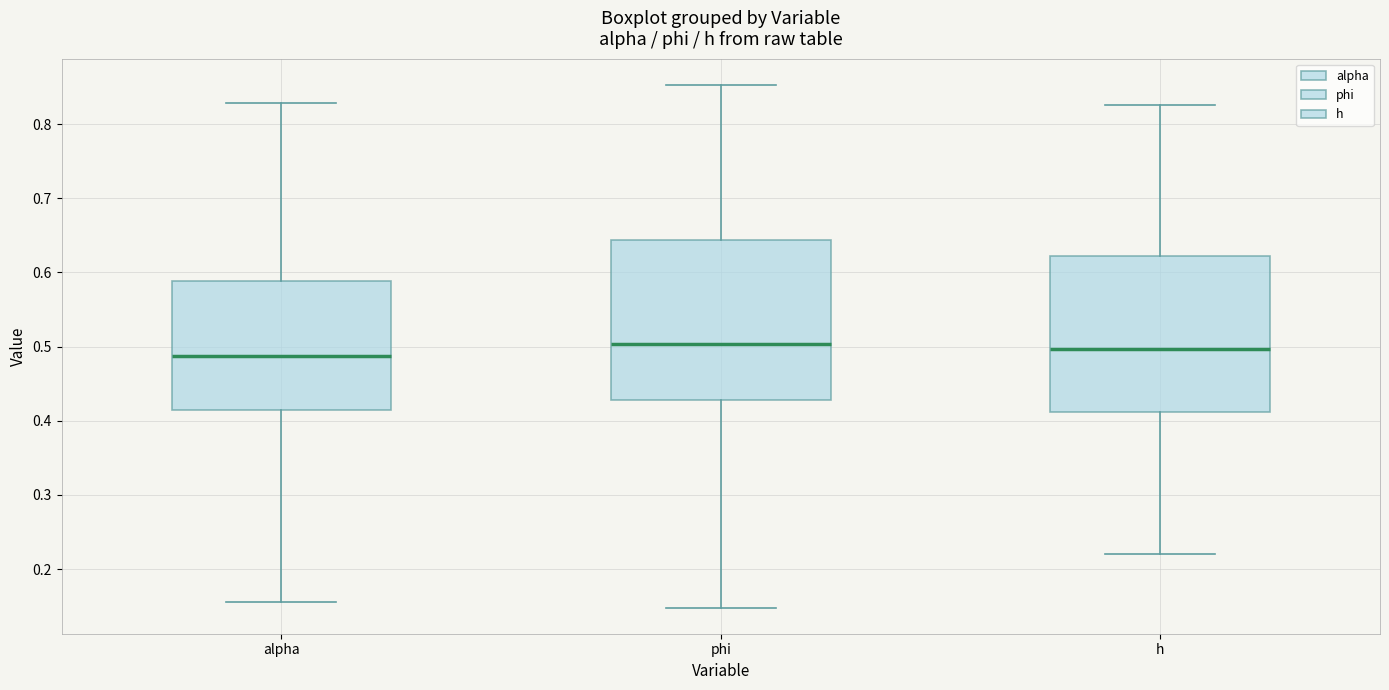

Reading left to right, read every box against the y-axis: the position of its median line, the range the box covers, and the ends of its whiskers. The values are not printed on the chart, so give them approximately, as read against the axis.

alpha: median 0.49, box 0.41 to 0.59, whiskers 0.16 to 0.83
phi: median 0.50, box 0.43 to 0.64, whiskers 0.15 to 0.85
h: median 0.50, box 0.41 to 0.62, whiskers 0.22 to 0.83